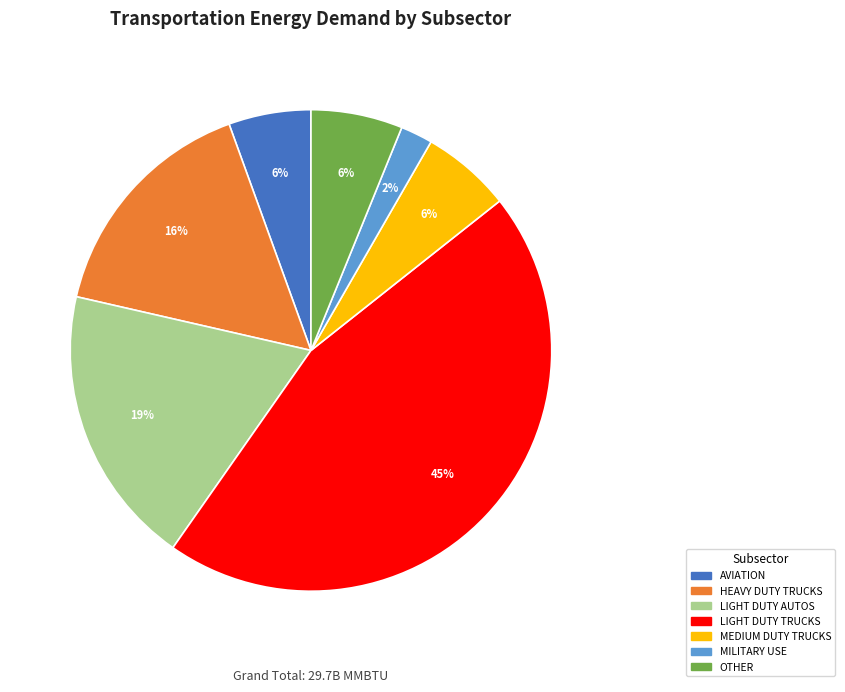

Between MEDIUM DUTY TRUCKS and LIGHT DUTY AUTOS, which is larger?

LIGHT DUTY AUTOS